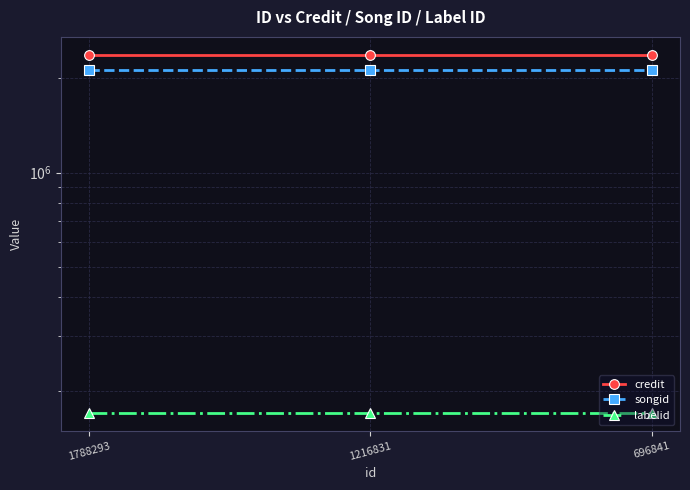

The credit series shows 553220 at 696841. True or false?

False